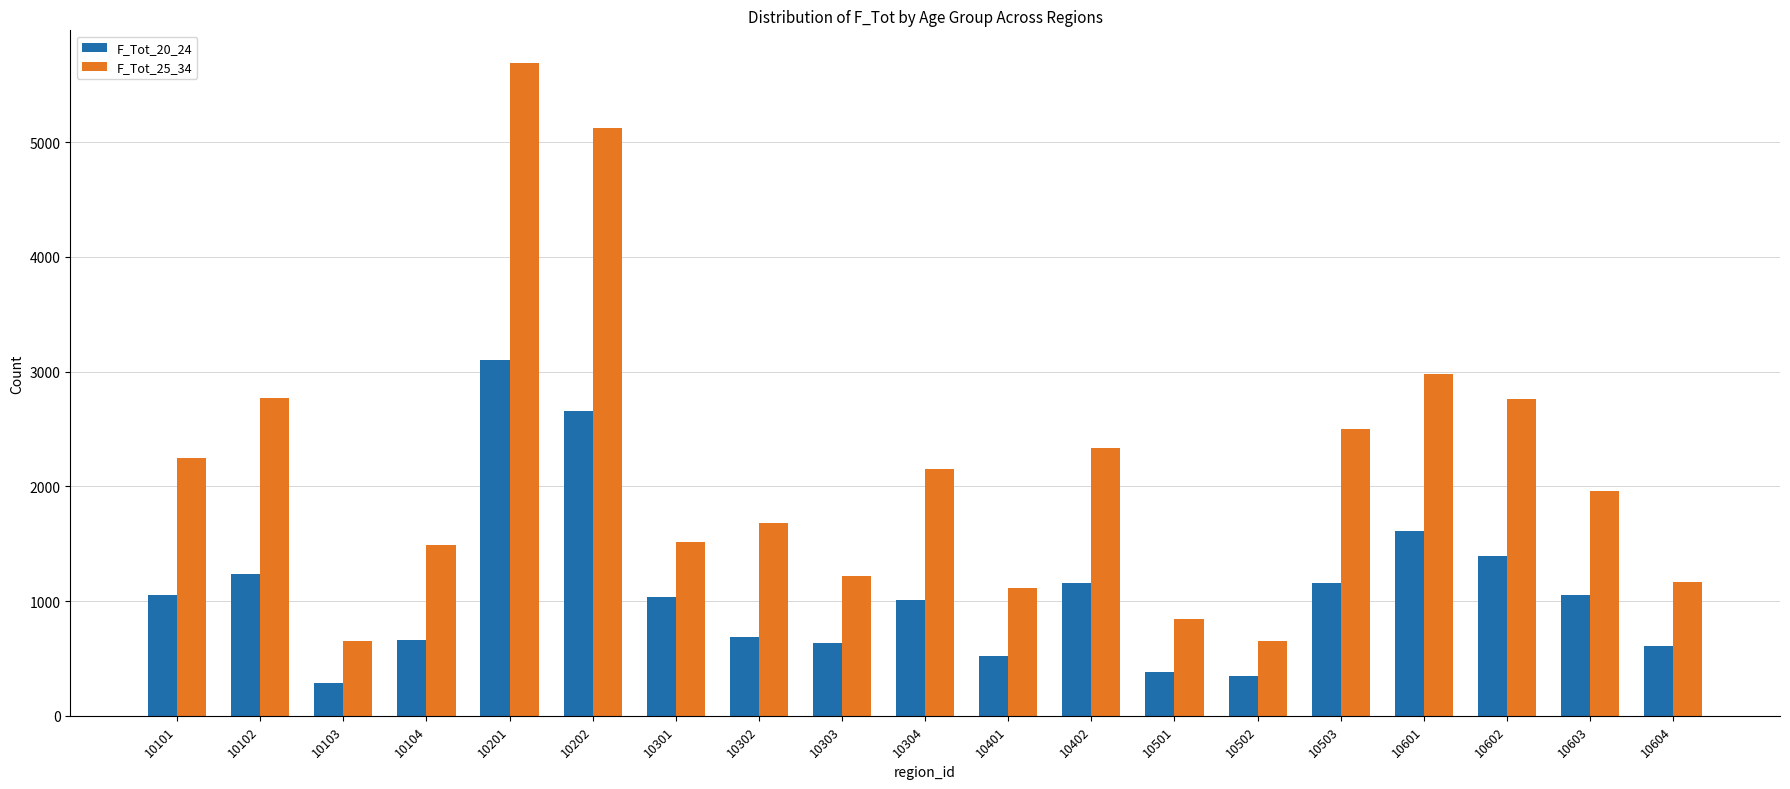

Is the value of F_Tot_20_24 at 10301 greater than the value of F_Tot_25_34 at 10302?

No